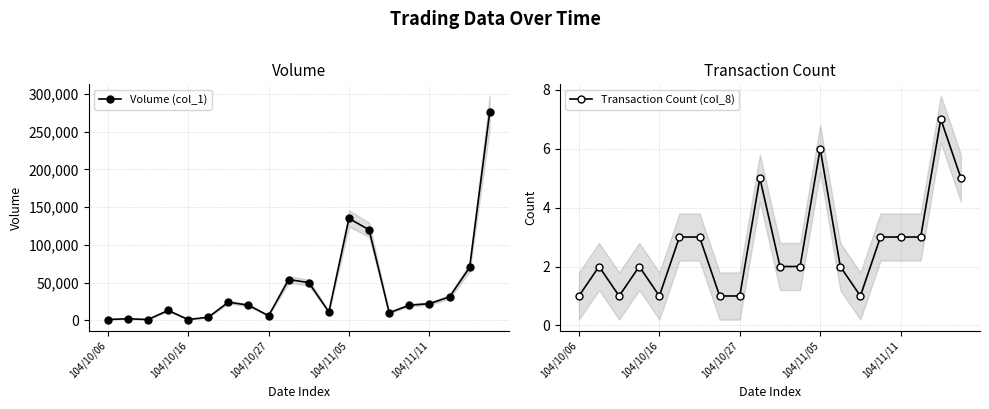

In Volume (col_1), how many points are higher than both neighbors (excluding endpoints)?

5